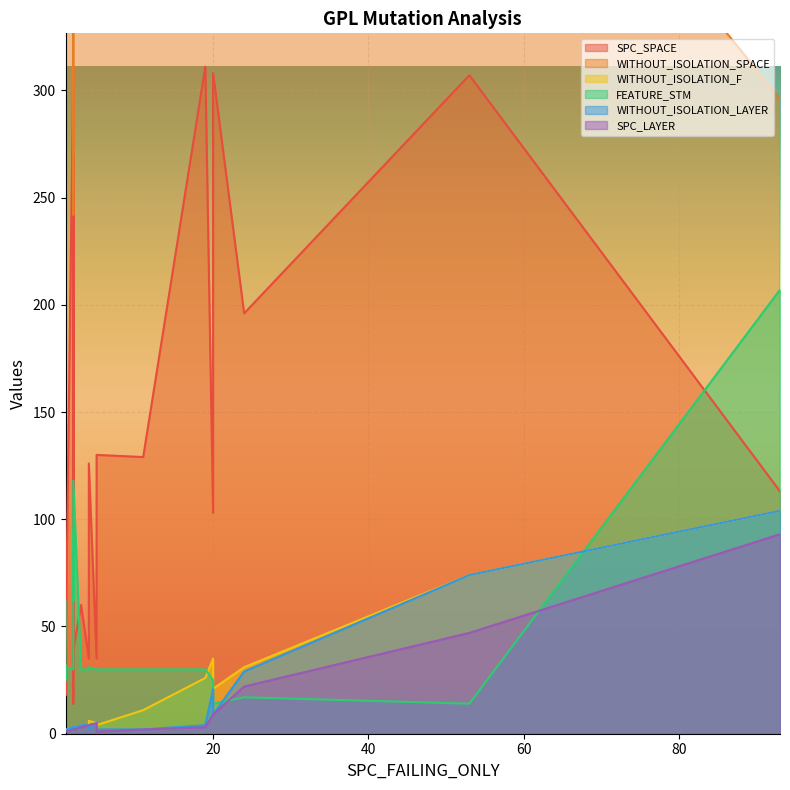

Where is FEATURE_STM nearest to the value 110?

2